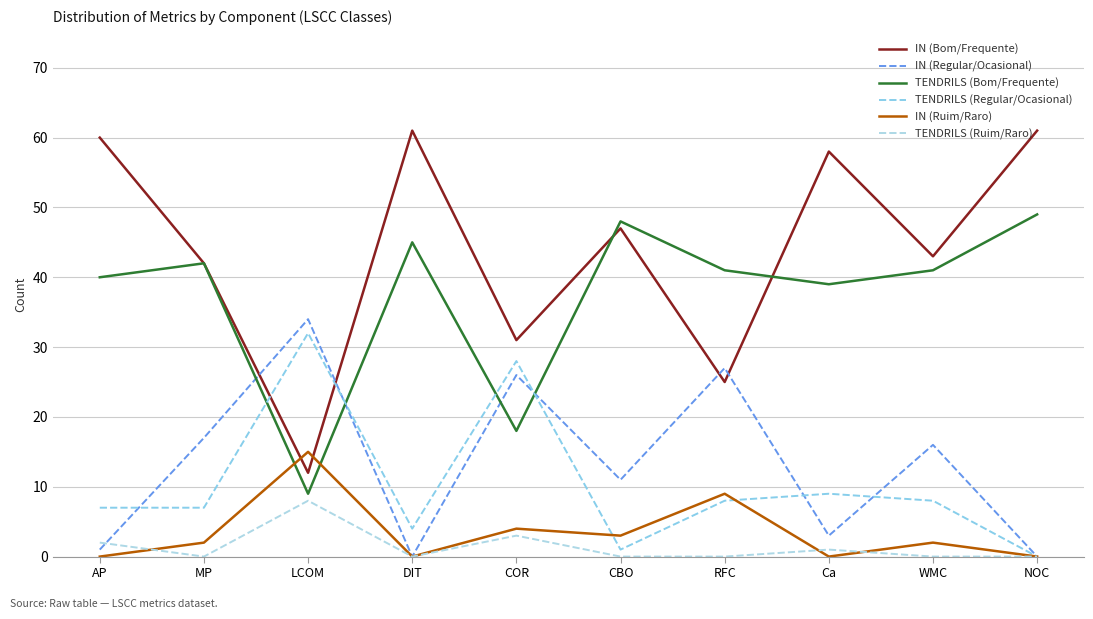

True or false: TENDRILS (Ruim/Raro) has a value of 4 at MP.

False